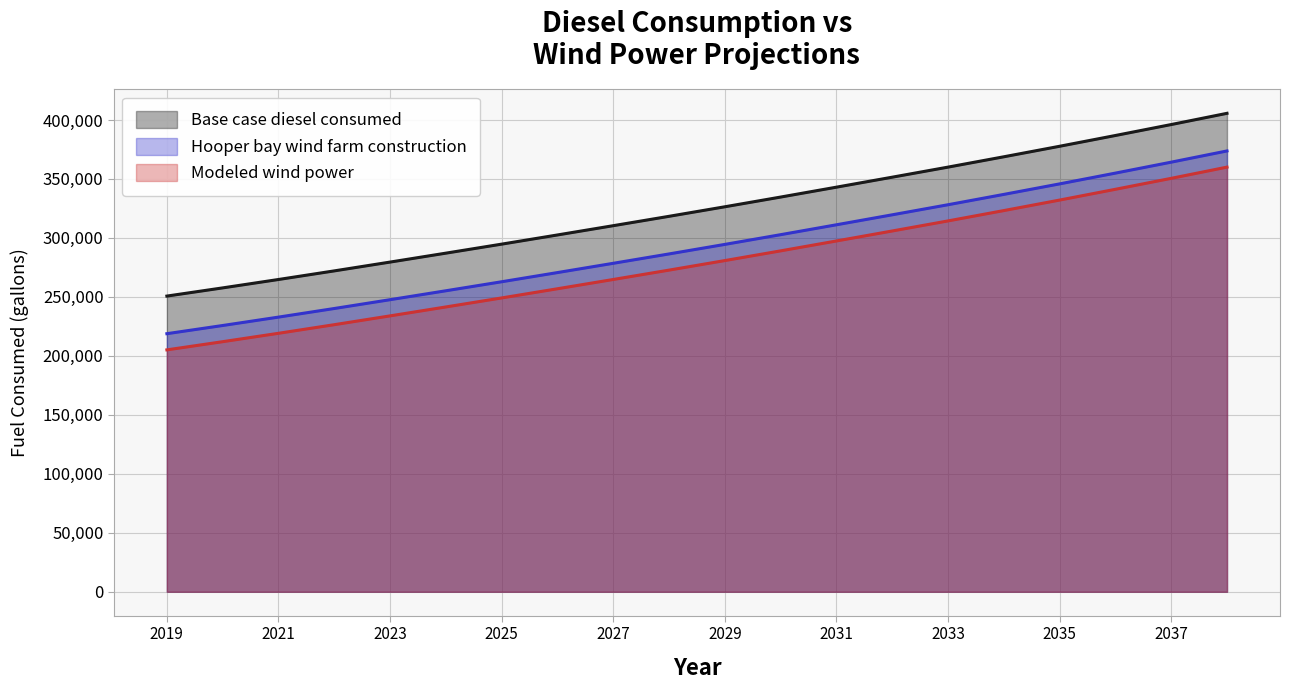

Rank the series at 2038 from lowest to highest value.

Modeled wind power, Hooper bay wind farm construction, Base case diesel consumed